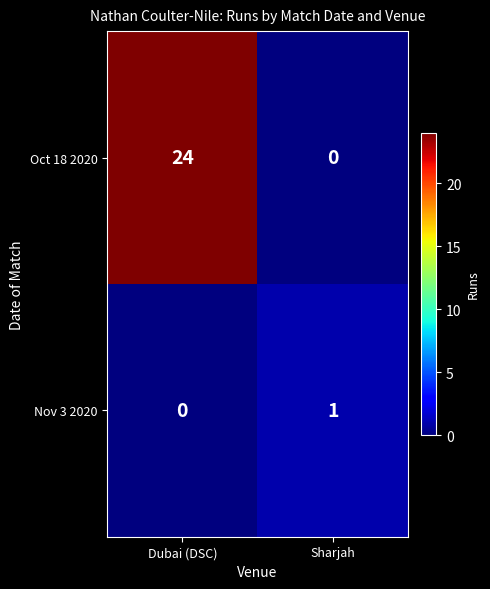

How many data points does each series have?

2